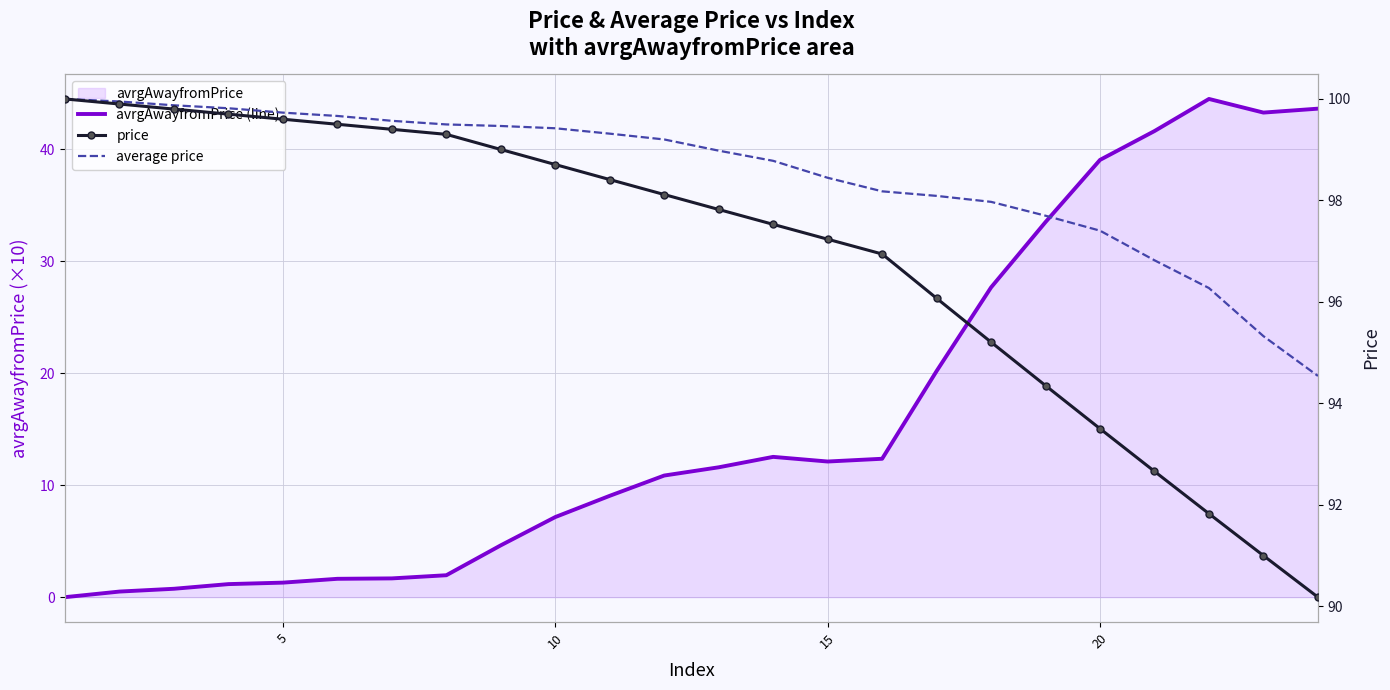

List the series in order of their peak value, highest first.

price, average price, avrgAwayfromPrice (line)